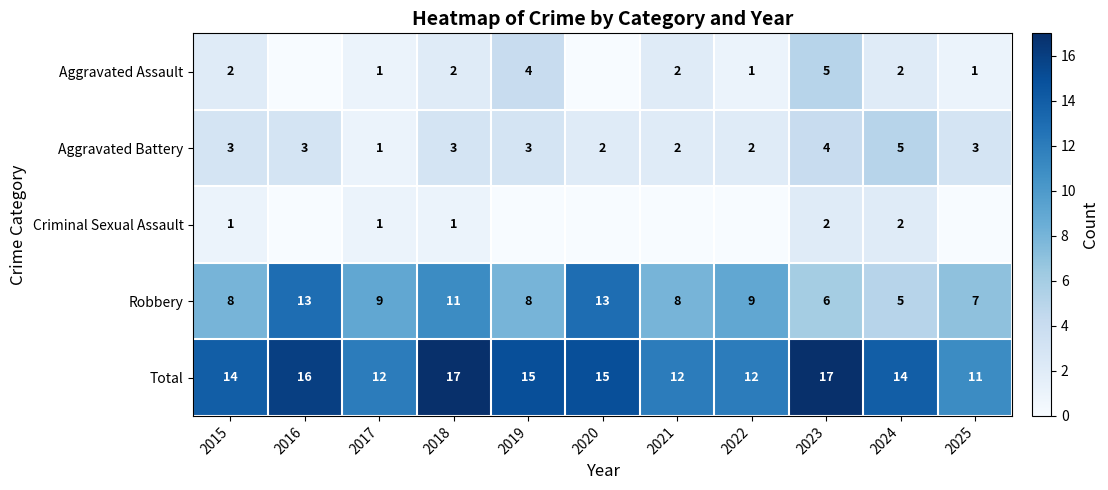

What is the spread (max minus min) of values at 2024?

12